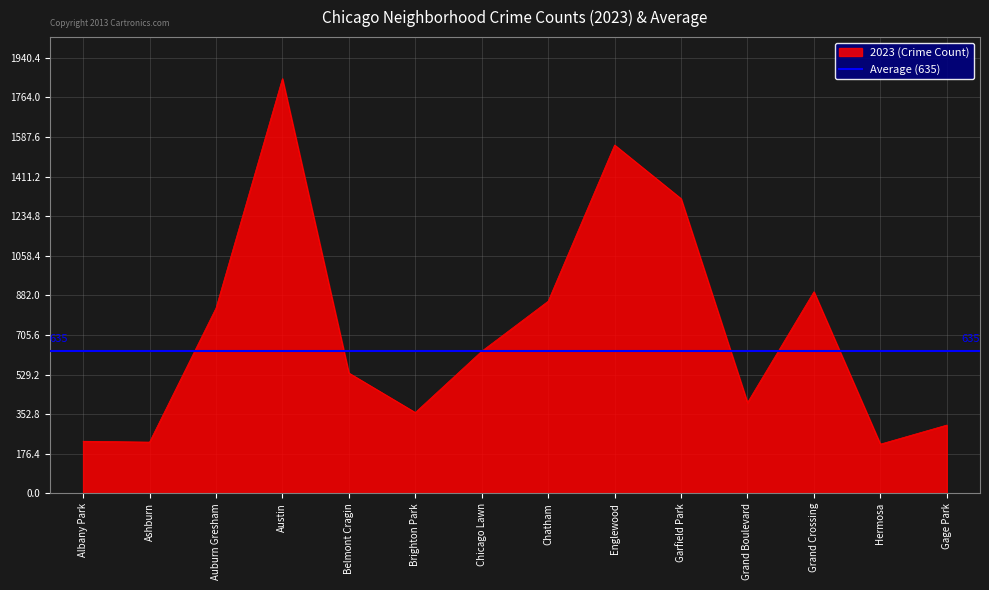

In 2021, how many points are lower than both neighbors (excluding endpoints)?

4